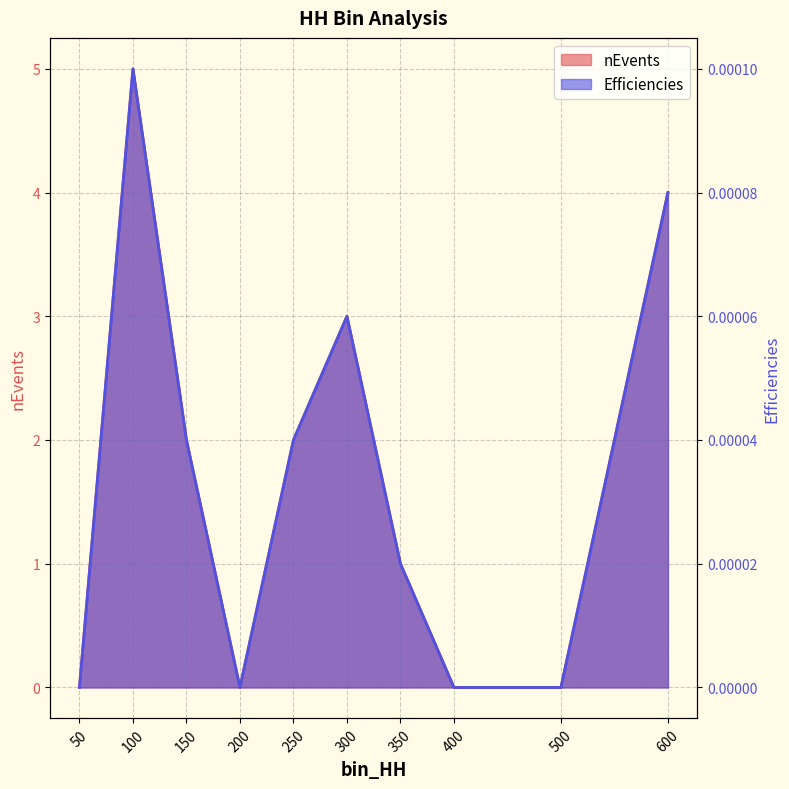

True or false: nEvents has a value of 2.9 at 150.

False